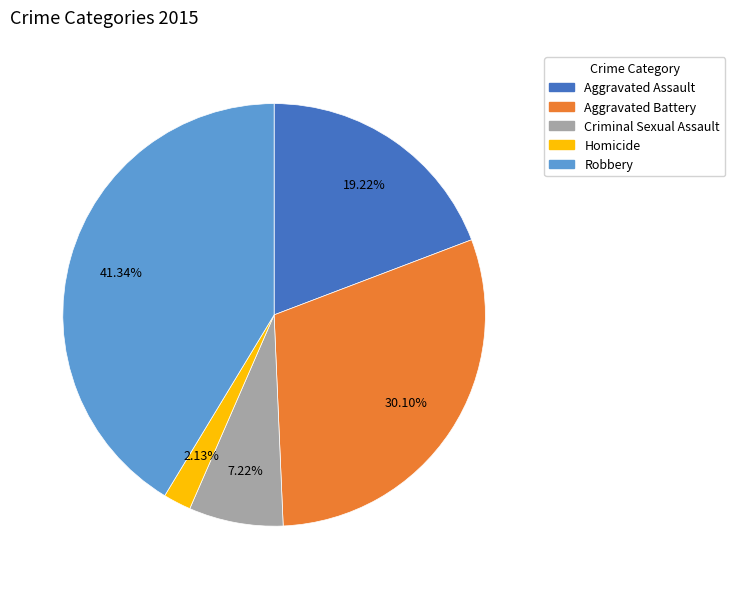

Which category has the smallest portion of the pie?

Homicide